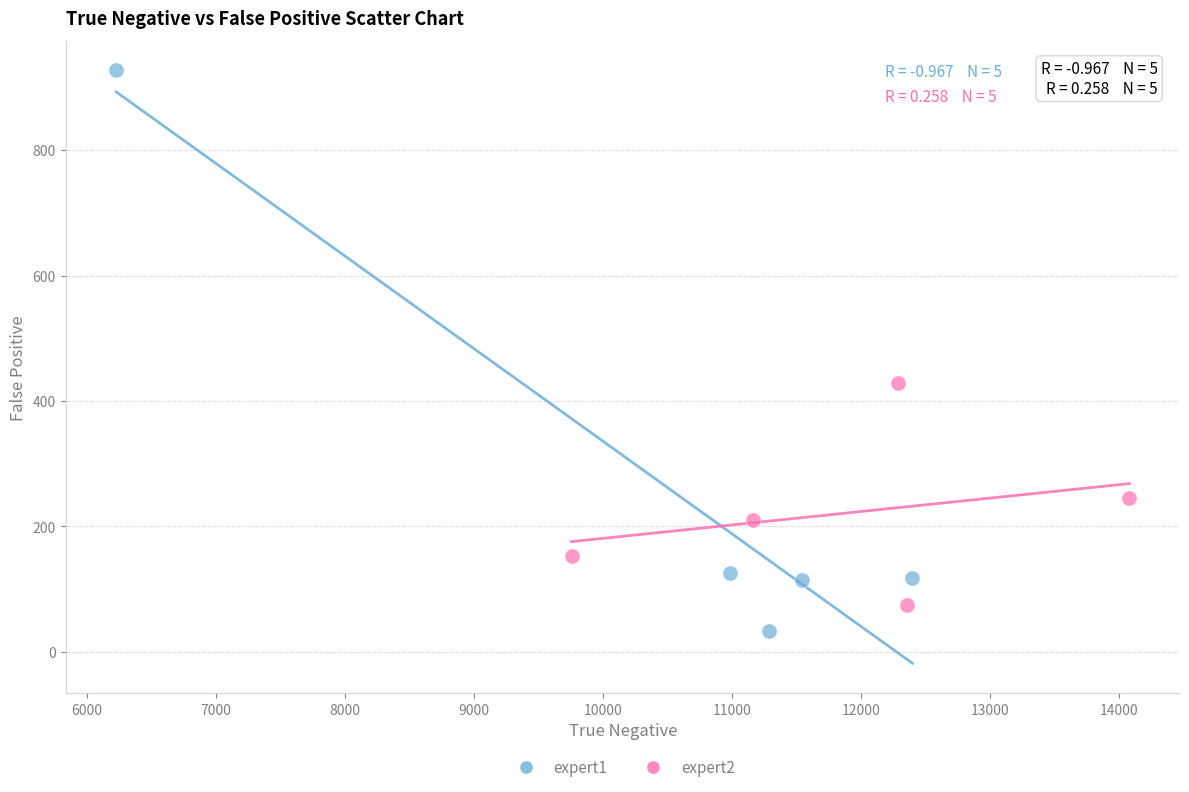

What are all the series names shown in the legend?

expert1, expert2